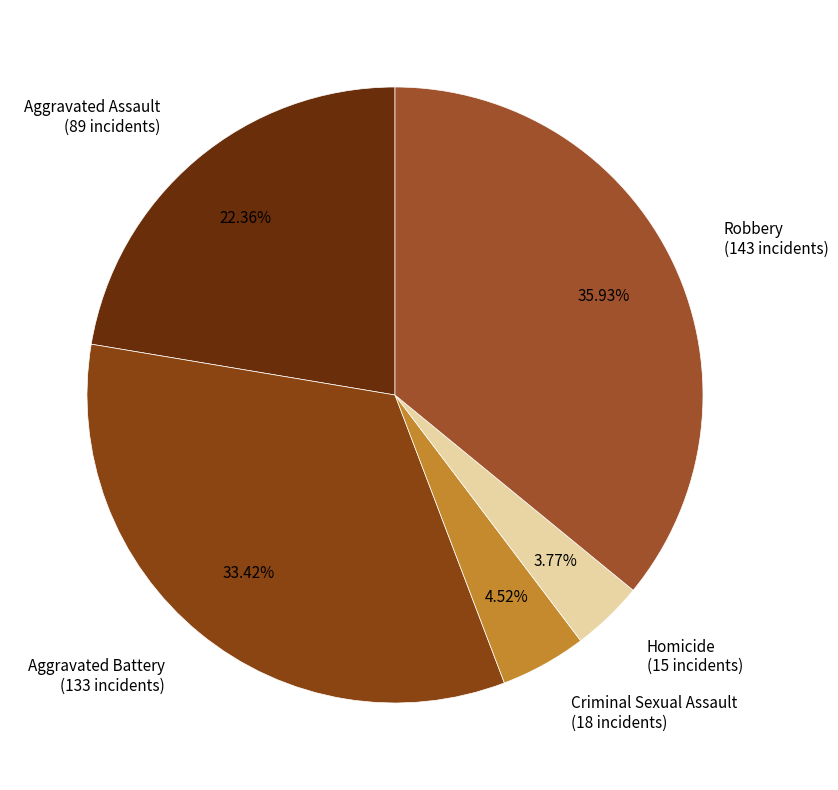

How many slices are in this pie chart?

5